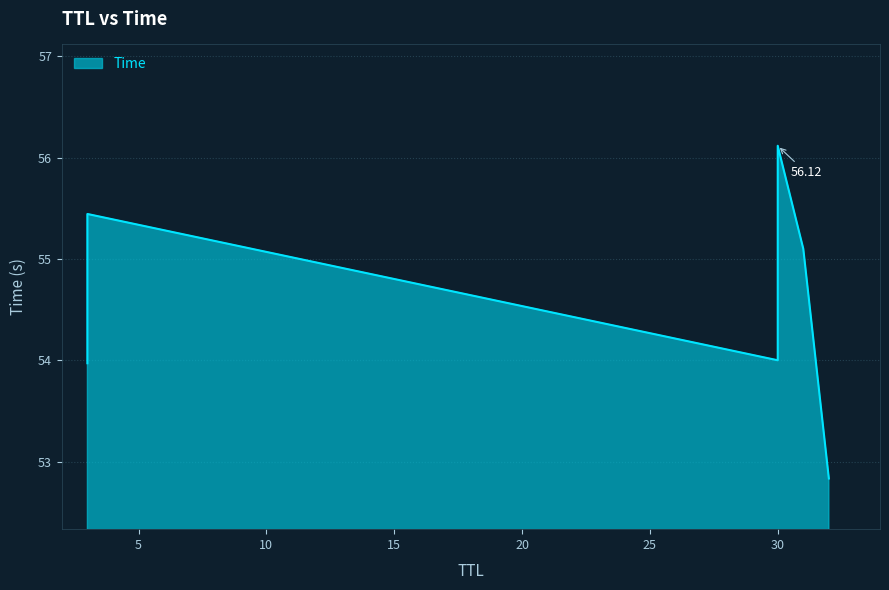

True or false: the data shows 26.4 at 30.

False